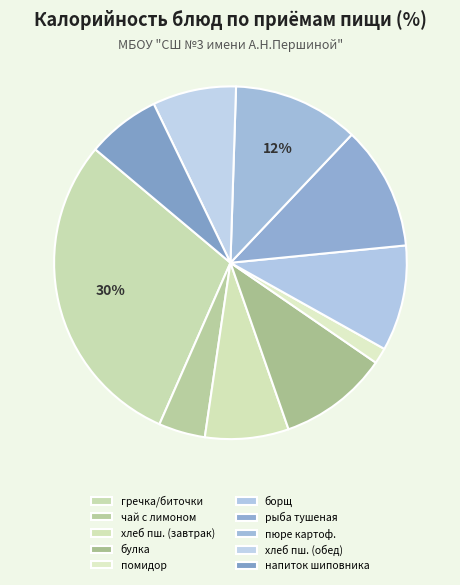

The рыба тушеная slice represents 11% of the pie. True or false?

True